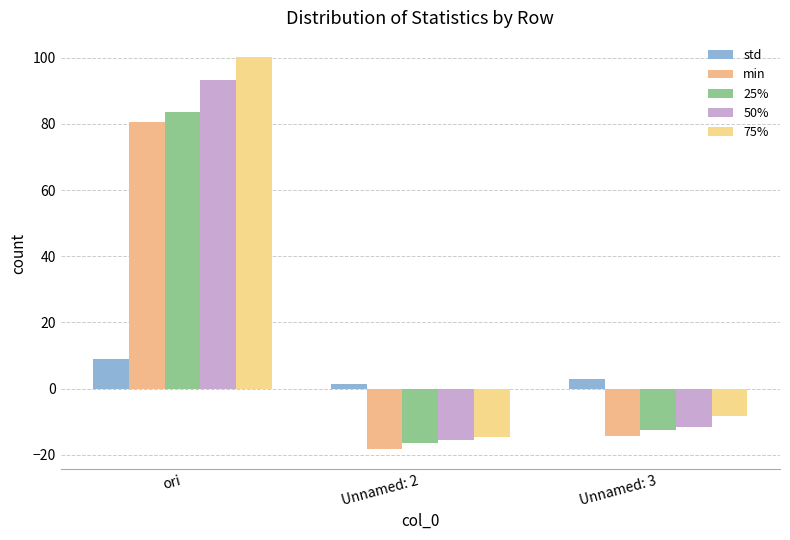

What is the difference between the std values at Unnamed: 3 and Unnamed: 2?

1.6